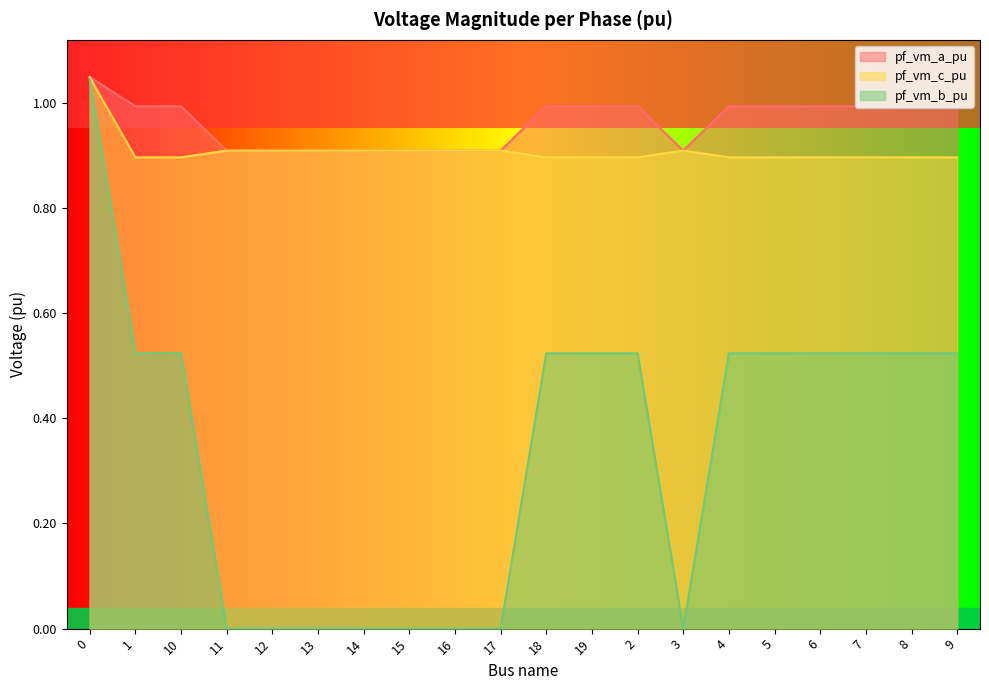

At which category does pf_vm_b_pu reach its first local valley?

1